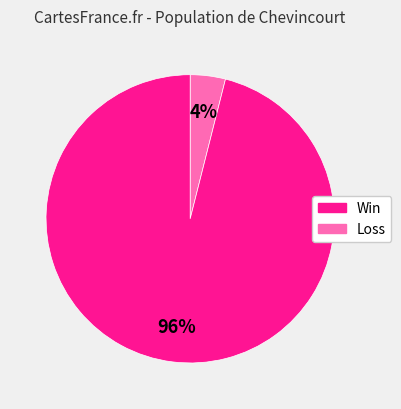

Does any single category account for the majority?

Yes